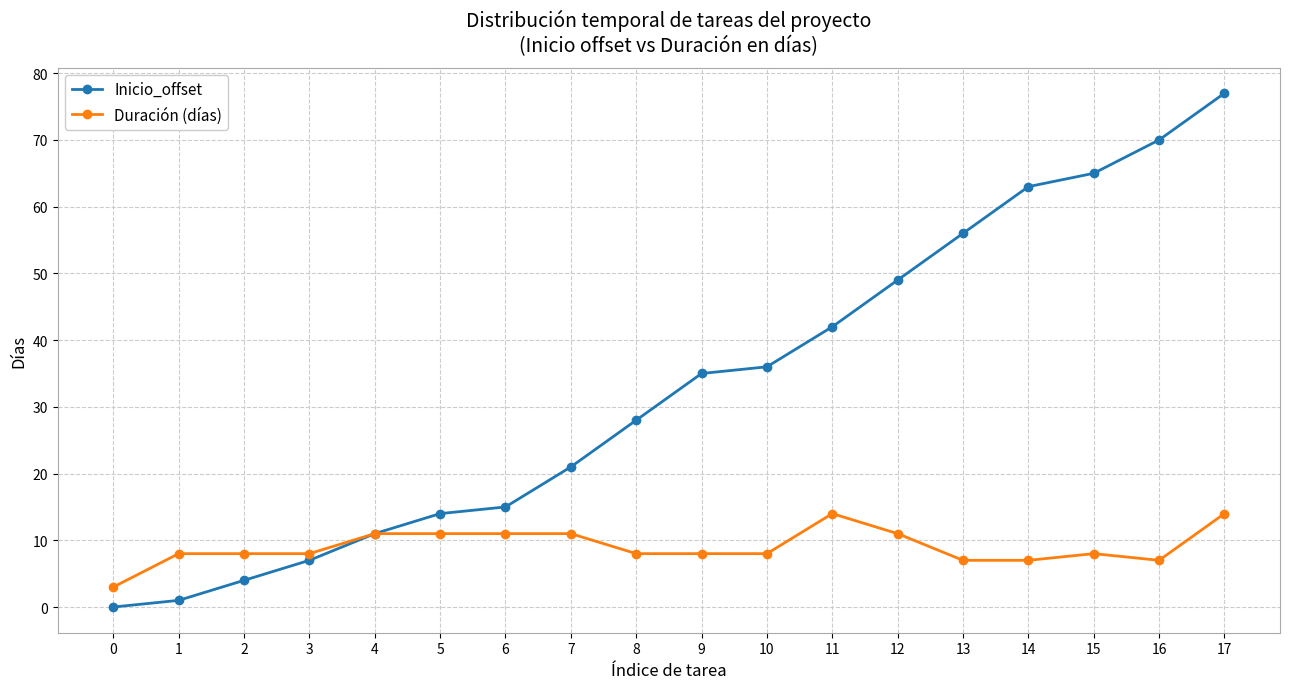

Reading left to right, list all the values displayed in this chart.

Inicio_offset: 0=0	1=1	2=4	3=7	4=11	5=14	6=15	7=21	8=28	9=35	10=36	11=42	12=49	13=56	14=63	15=65	16=70	17=77
Duración (días): 0=3	1=8	2=8	3=8	4=11	5=11	6=11	7=11	8=8	9=8	10=8	11=14	12=11	13=7	14=7	15=8	16=7	17=14